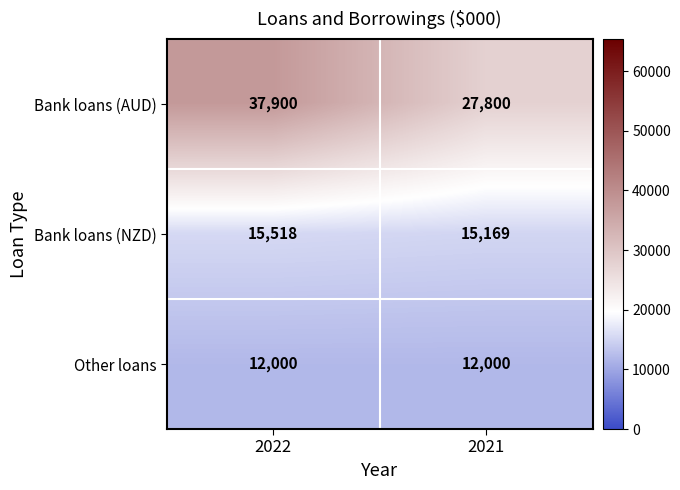

Reading left to right, transcribe all the data shown in this chart.

Bank loans (AUD): 2022=37900	2021=27800
Bank loans (NZD): 2022=15518	2021=15169
Other loans: 2022=12000	2021=12000